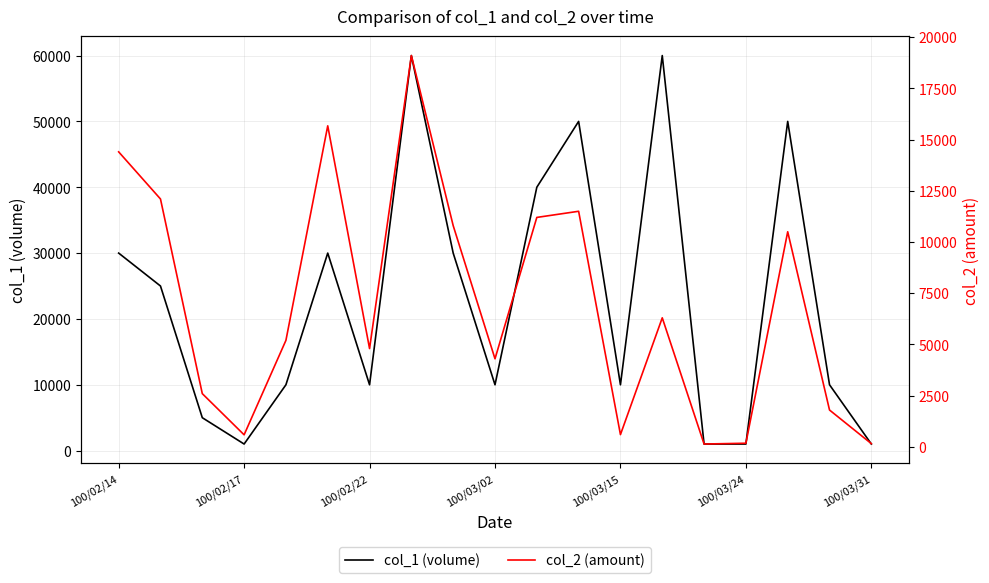

The value of col_2 (amount) at 100/03/24 is 6265. True or false?

False